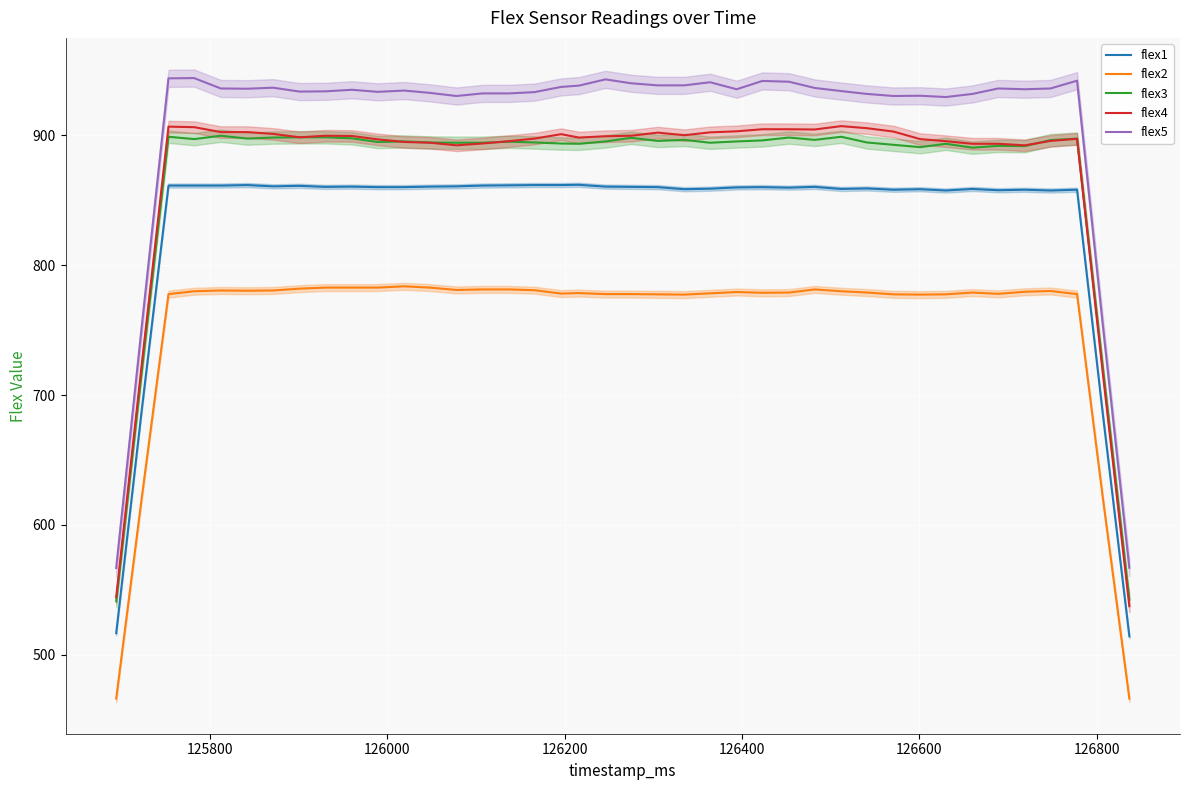

What is the highest value of the flex4 series?

907.2